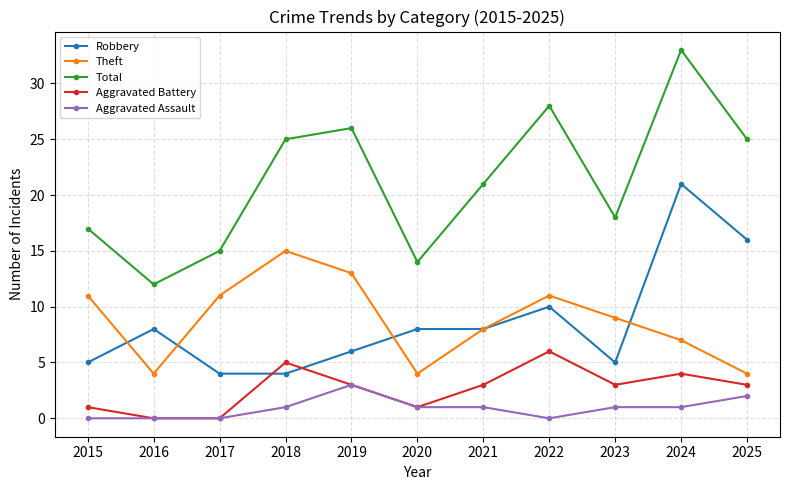

Where is the first local maximum for Aggravated Battery?

2018